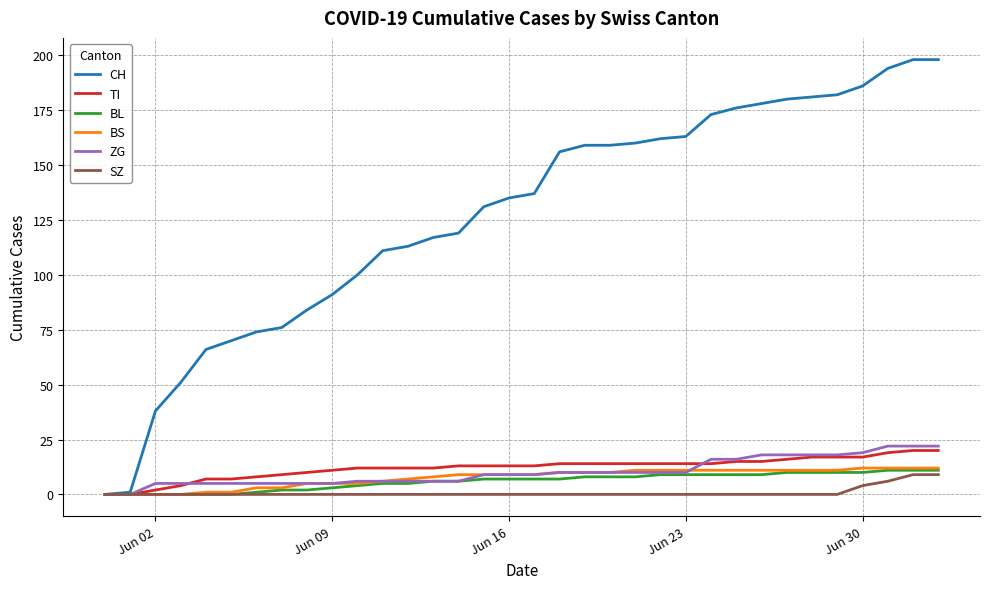

Which series has the largest range (max minus min)?

CH